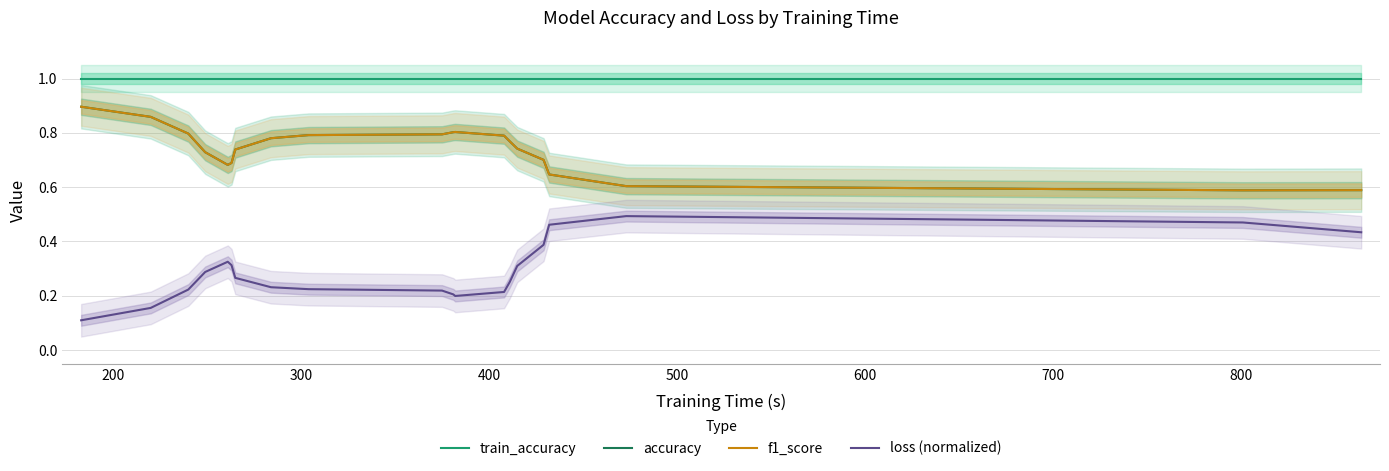

True or false: accuracy and loss (normalized) cross at least once.

False